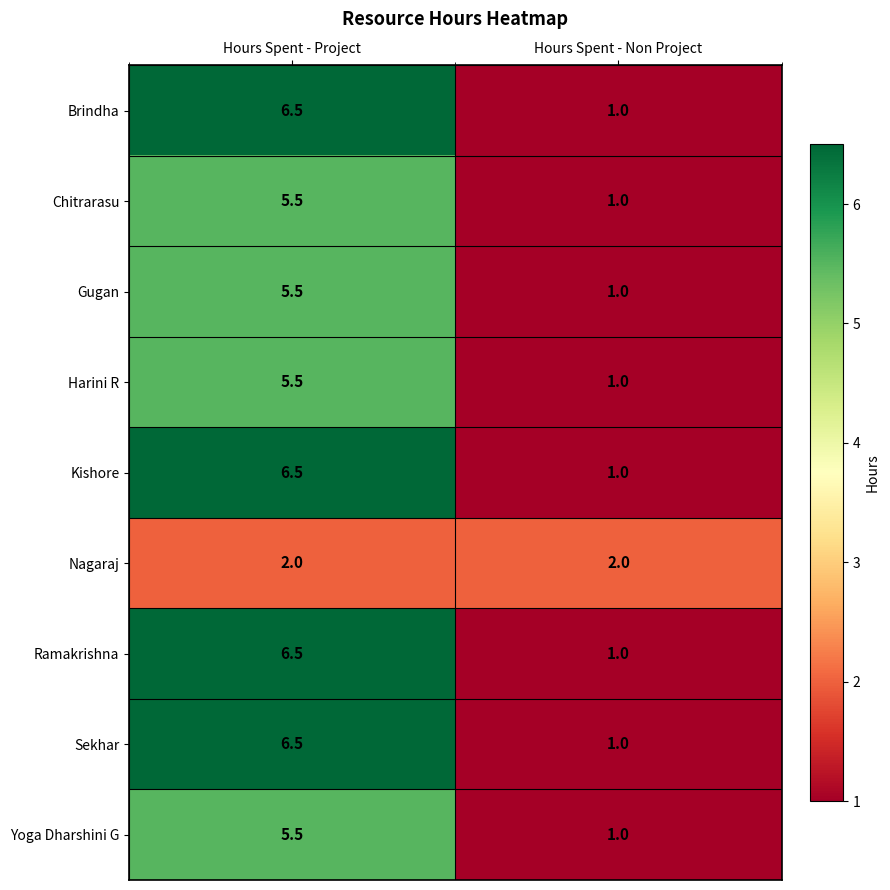

What is the difference between the maximum and minimum values in the Chitrarasu series?

4.5